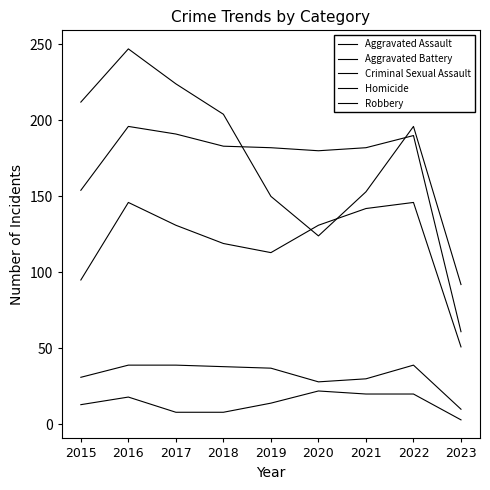

The Homicide series shows 22 at 2020. True or false?

True